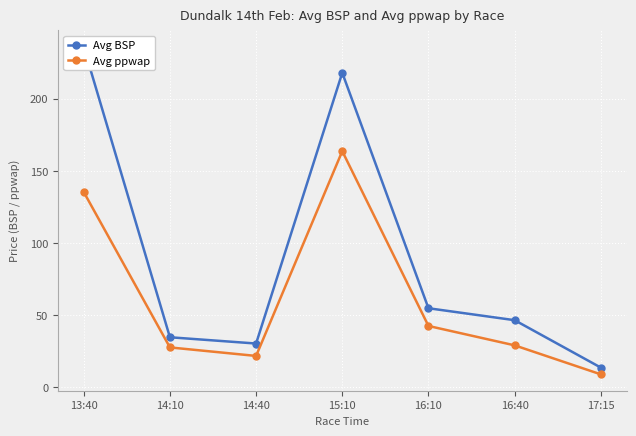

What is the difference between the second highest and minimum values in the Avg ppwap series?

126.4